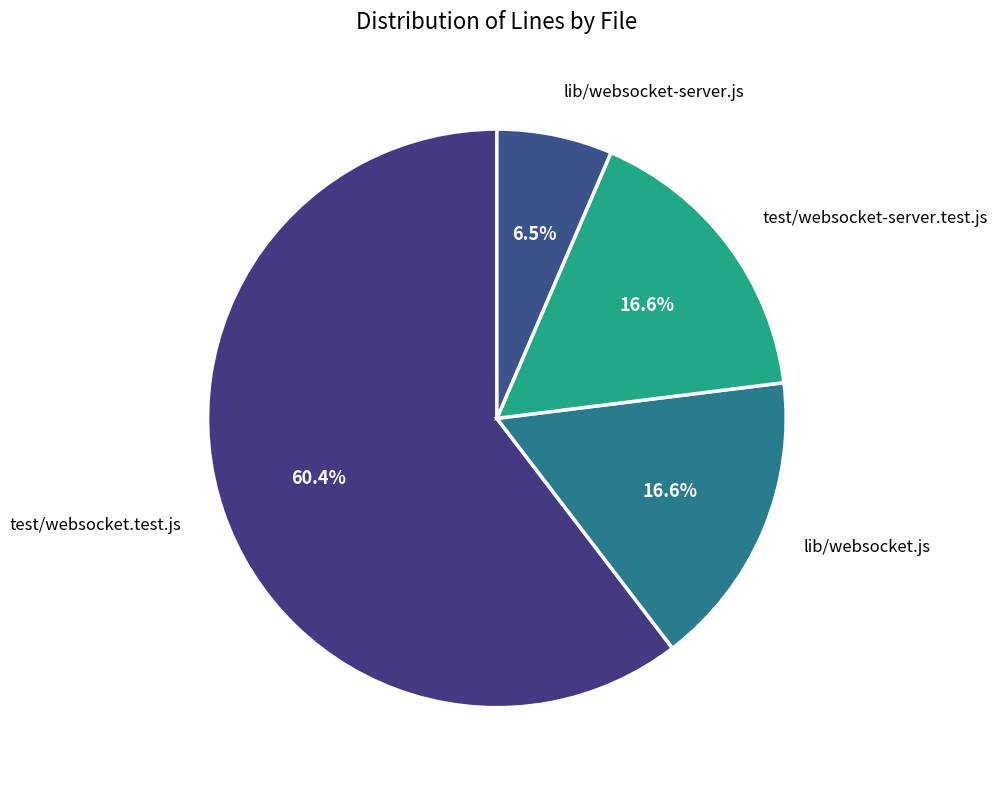

Which category has the smallest portion of the pie?

lib/websocket-server.js